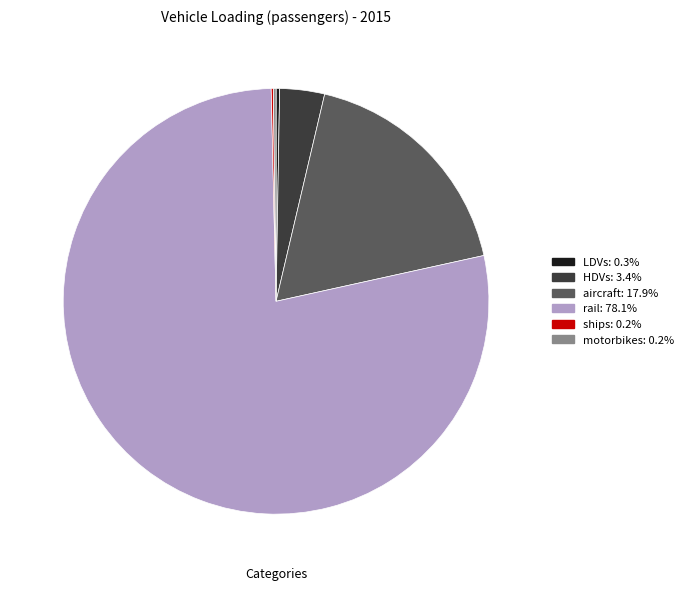

Is there any slice that represents more than half of the pie?

Yes